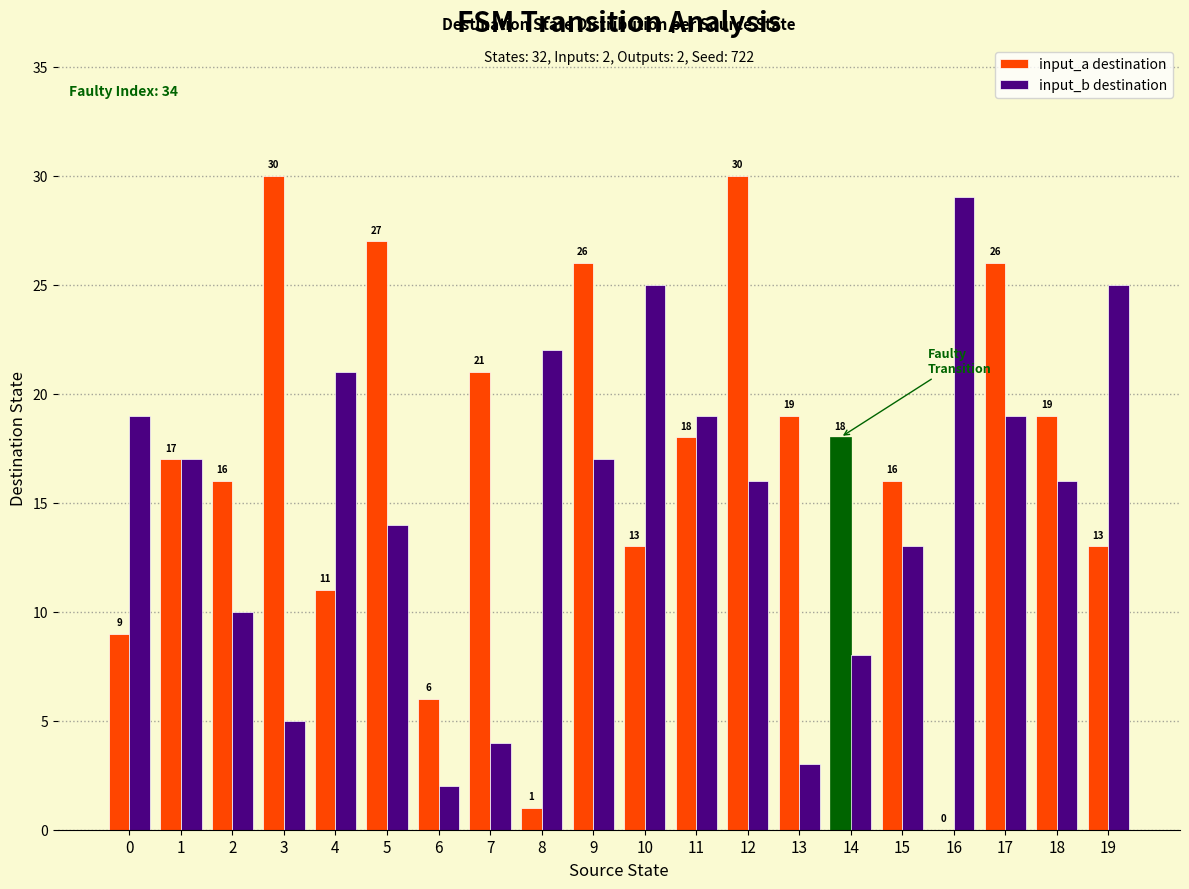

True or false: input_a destination has a value of 15 at 9.

False